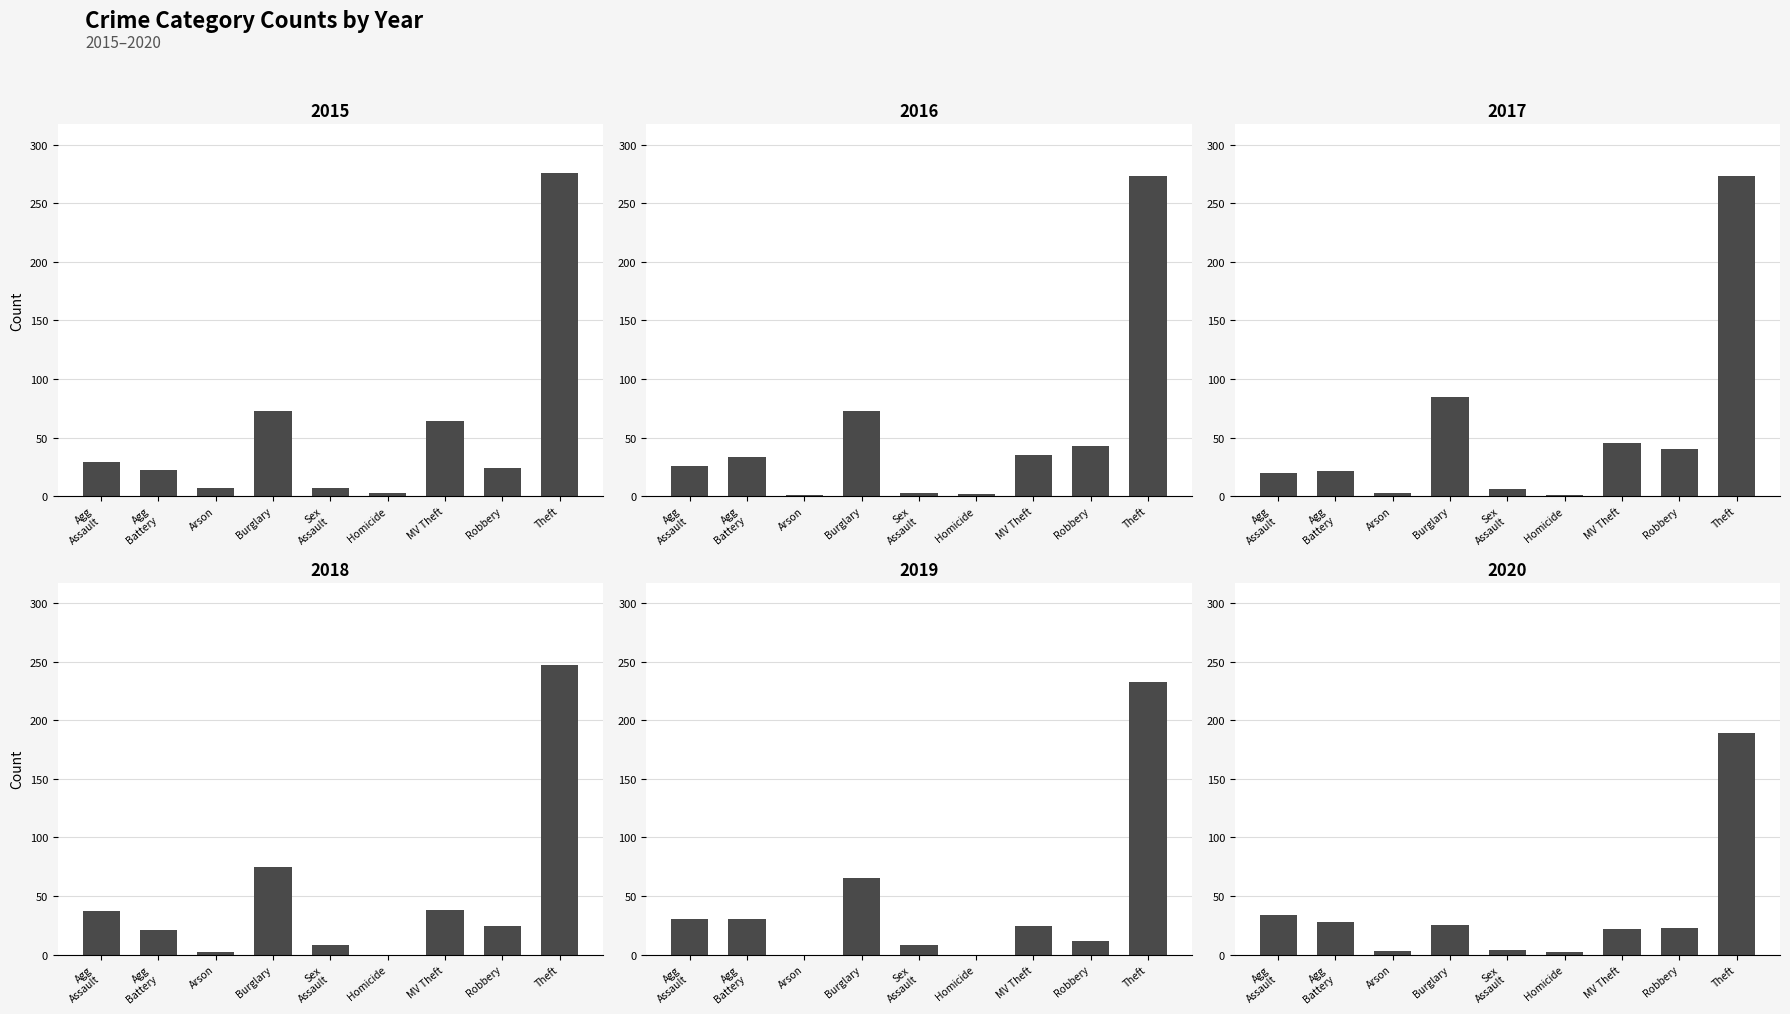

What is the average value of the 2019 series?

45